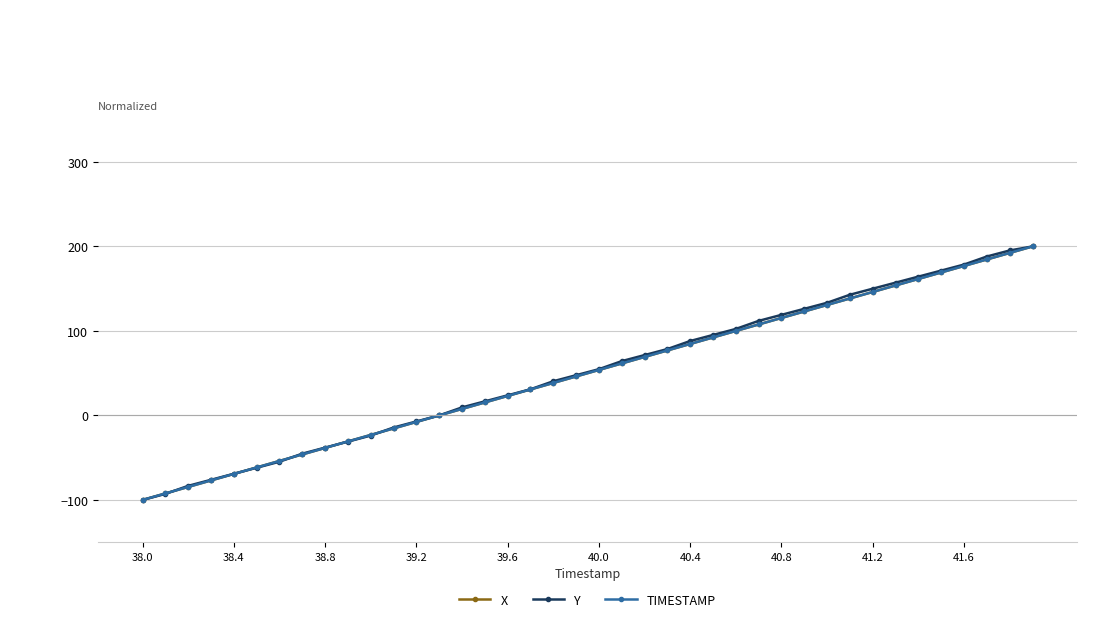

What is the smallest value displayed?

-100.0